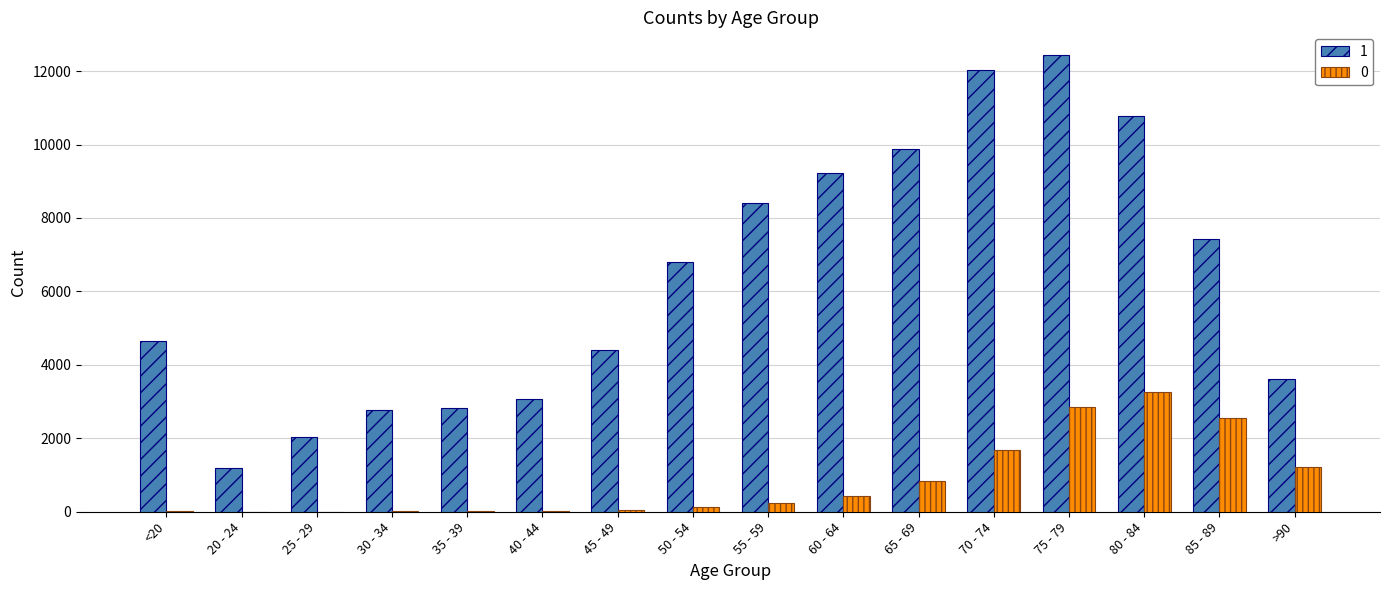

Which series has the largest range (max minus min)?

1